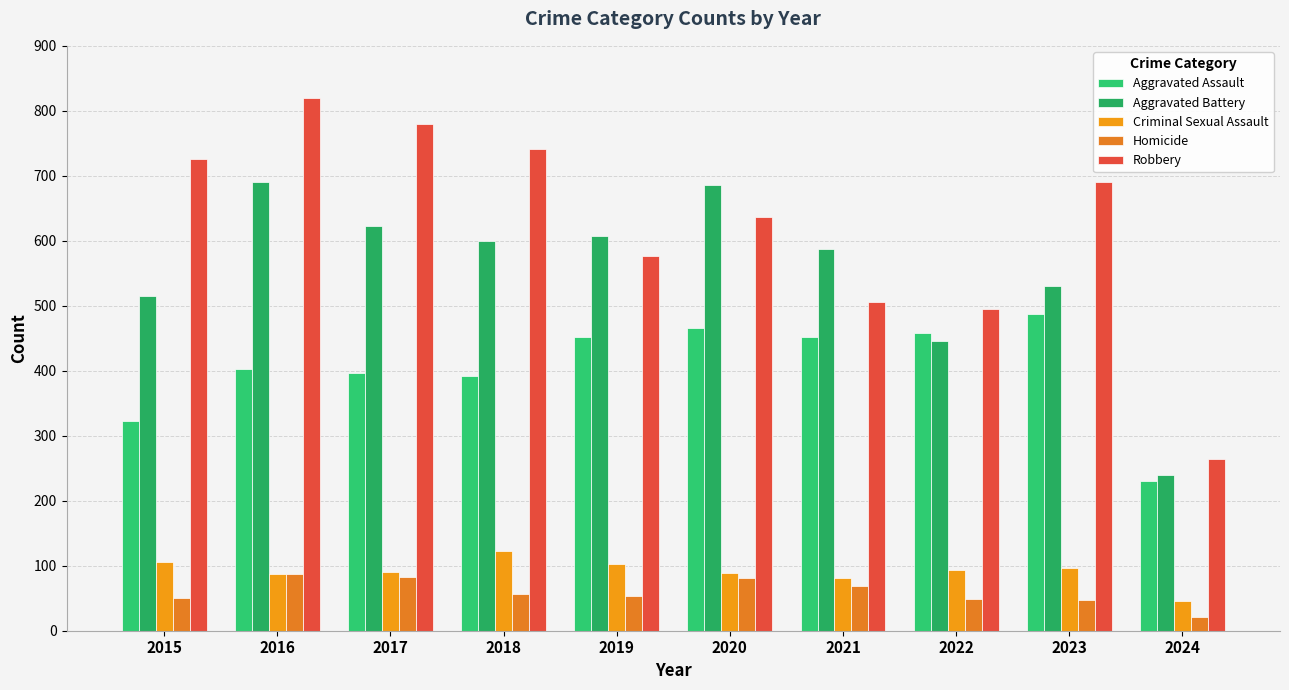

Reading left to right, transcribe all the data shown in this chart.

Aggravated Assault: 2015=323	2016=402	2017=396	2018=392	2019=452	2020=466	2021=452	2022=458	2023=488	2024=231
Aggravated Battery: 2015=515	2016=691	2017=623	2018=600	2019=608	2020=686	2021=587	2022=446	2023=530	2024=239
Criminal Sexual Assault: 2015=105	2016=87	2017=91	2018=123	2019=102	2020=89	2021=81	2022=94	2023=96	2024=45
Homicide: 2015=50	2016=87	2017=82	2018=56	2019=53	2020=81	2021=69	2022=49	2023=48	2024=21
Robbery: 2015=726	2016=819	2017=780	2018=741	2019=577	2020=637	2021=506	2022=495	2023=690	2024=264